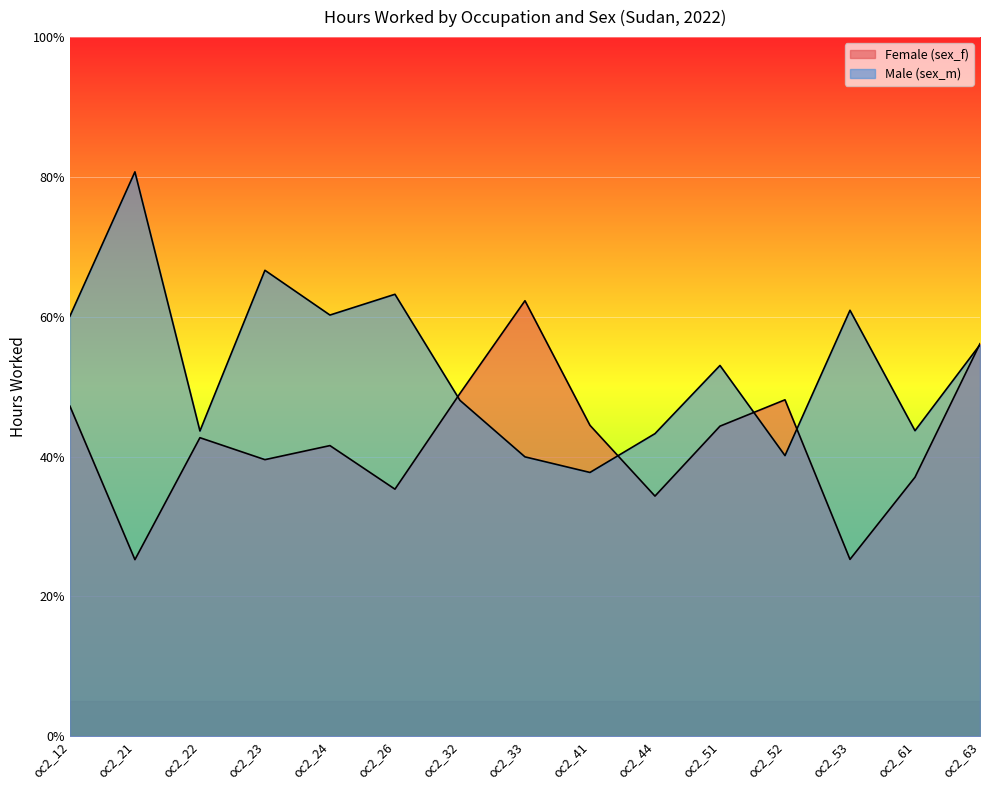

How many series are shown in this chart?

2